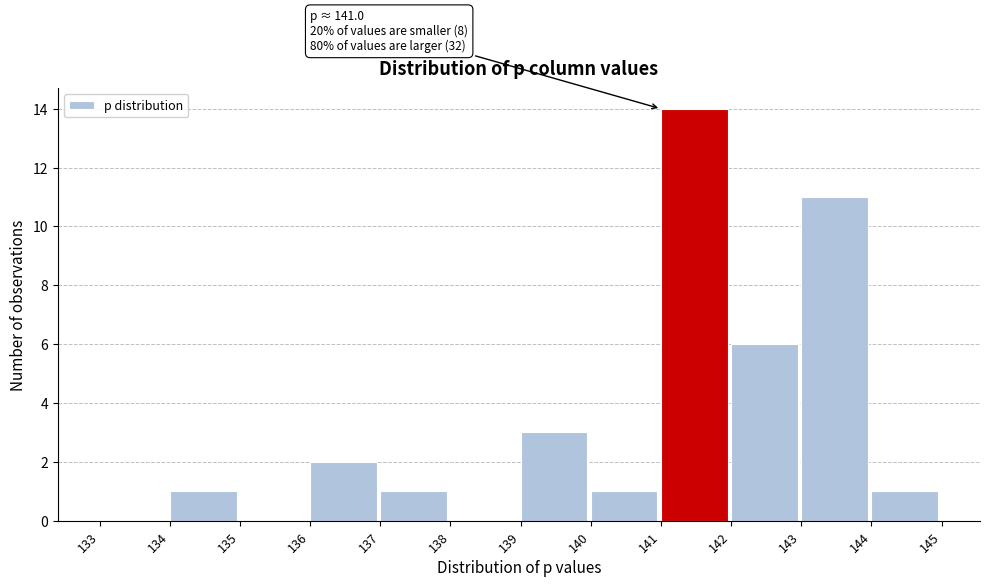

Over which range of the x-axis is the bar tallest?

141 to 142